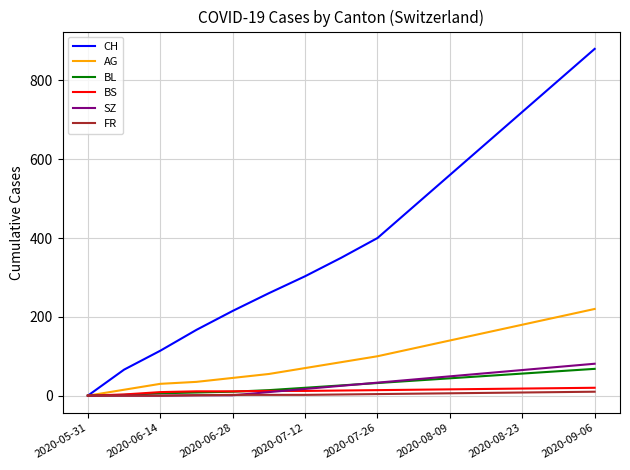

True or false: SZ has more than 2 interior local peaks.

False